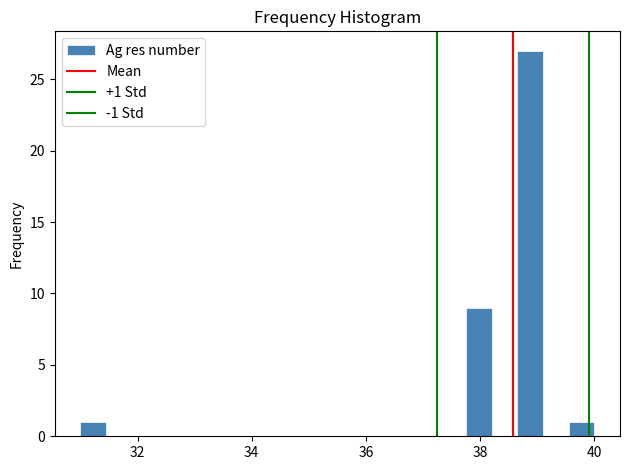

Read against the x-axis, roughly where is the centre of the tallest bar?

38.8